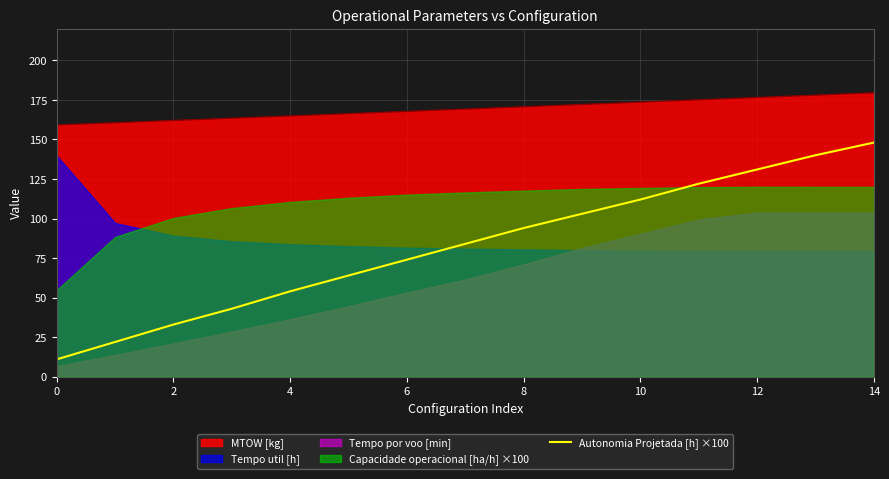

Is it true that Autonomia Projetada [h] ×100 equals 11.0 at 0?

True